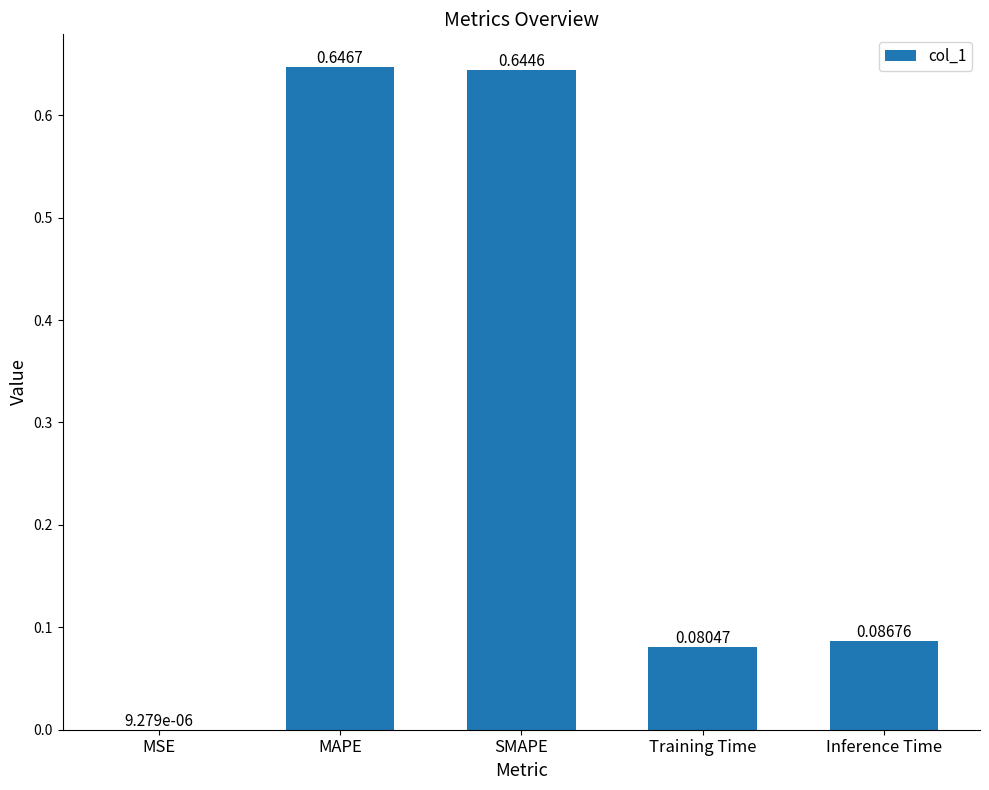

Does the chart contain stacked bars?

No